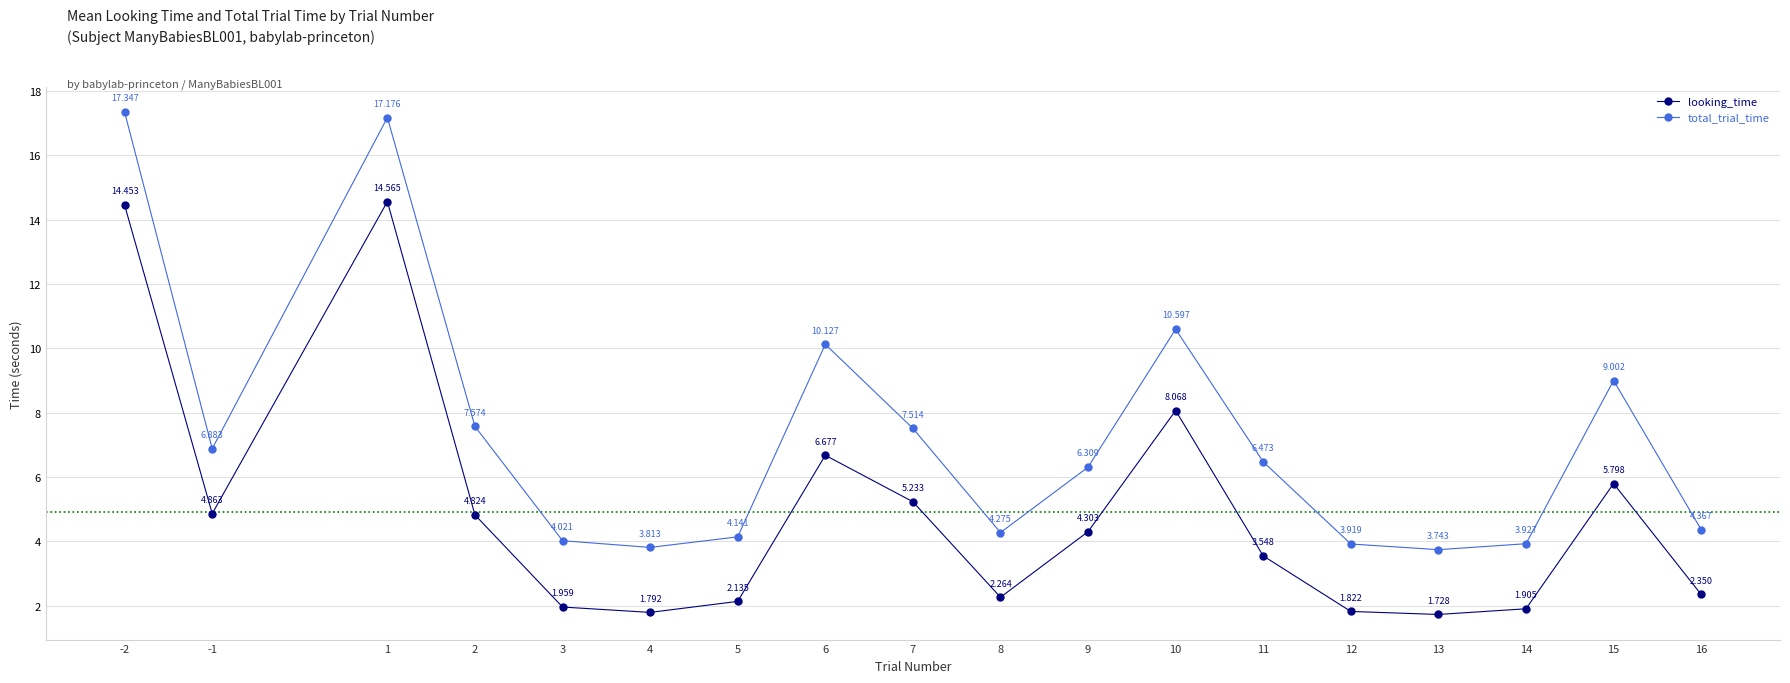

Is the value of looking_time at -1 greater than the value of total_trial_time at 12?

Yes